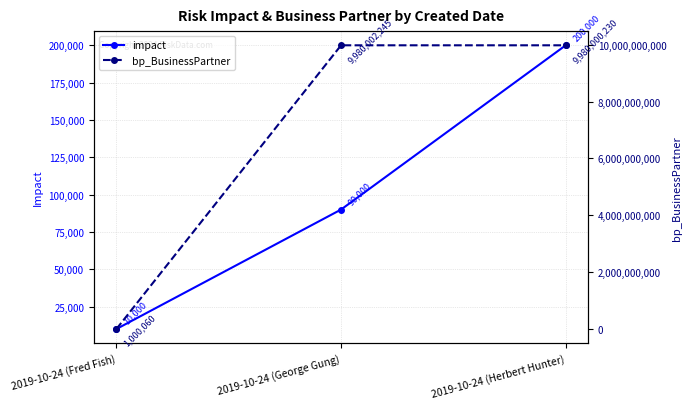

The value of impact at 2019-10-24 (George Gung) is 90000. True or false?

True